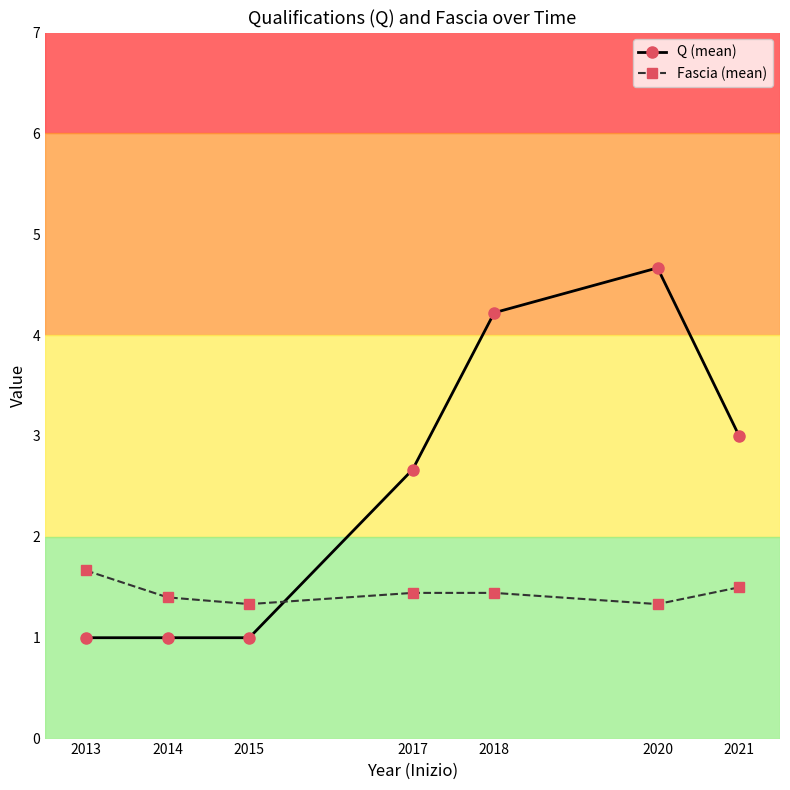

What is the total value across all series at 2015?

2.3